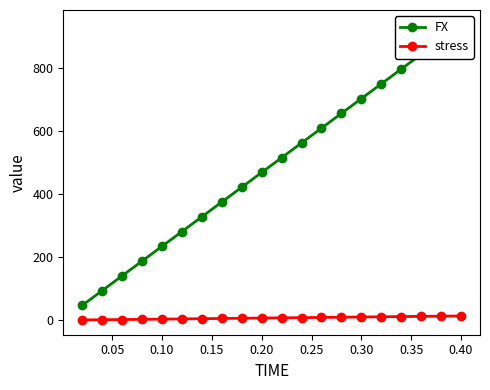

What is the value of the FX point at the 7th from the left?

328.4